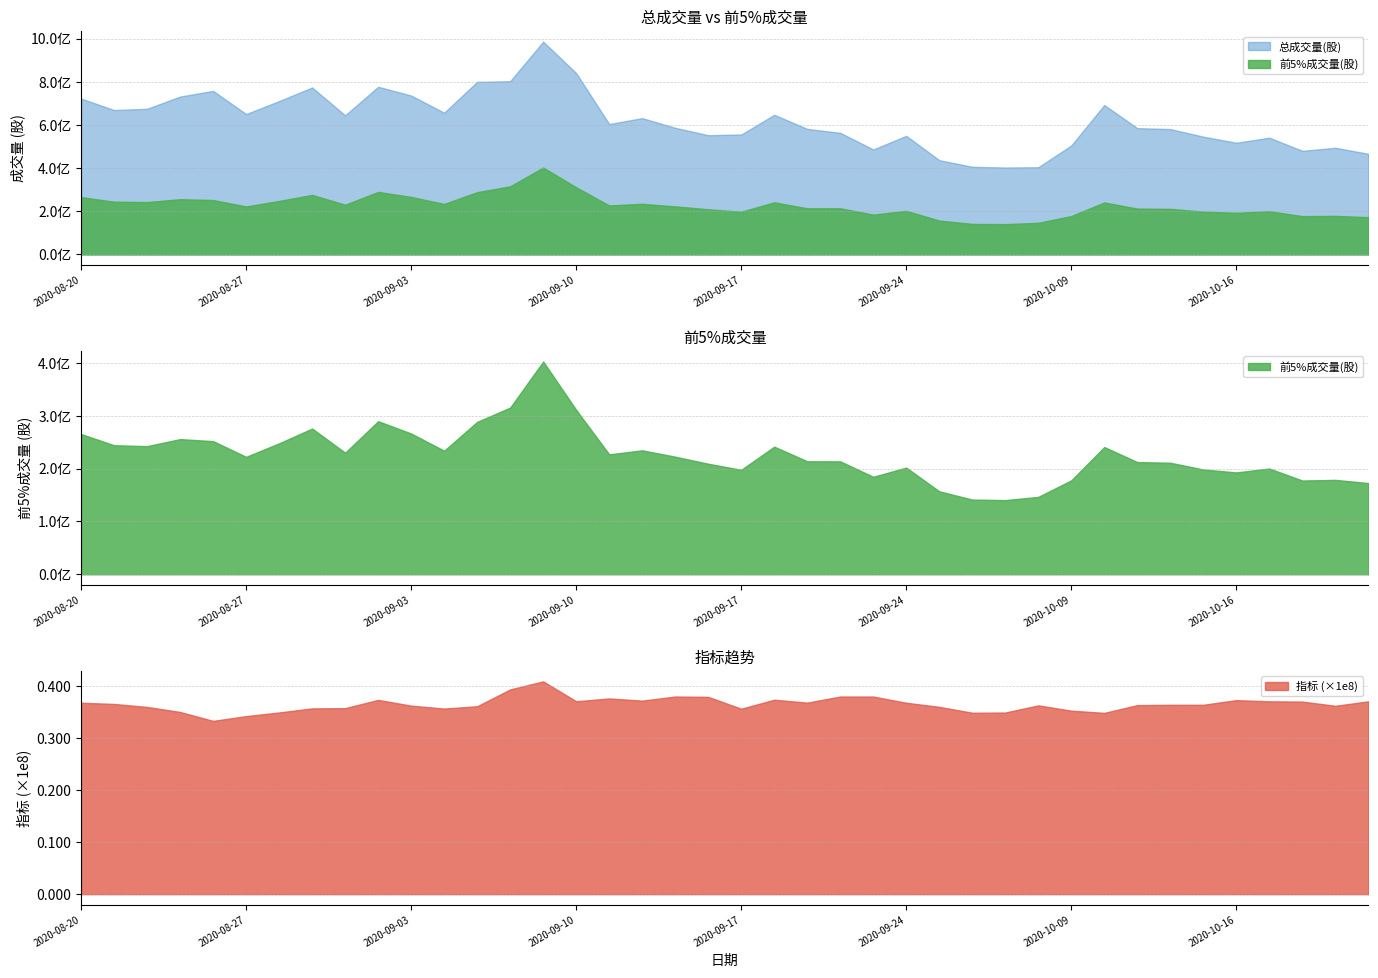

What position from the left is 2020-09-16?

20